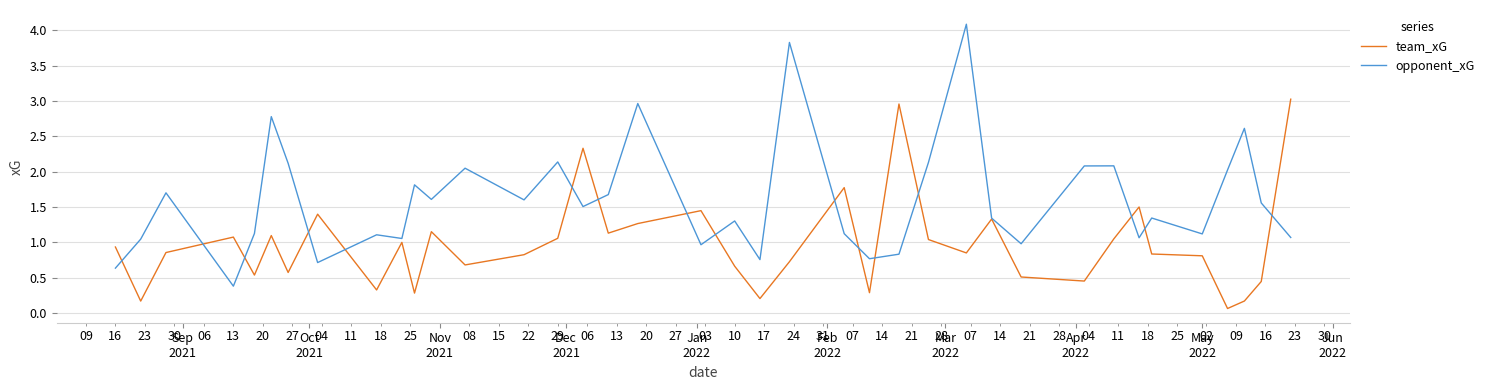

Which series has the widest spread of values?

opponent_xG